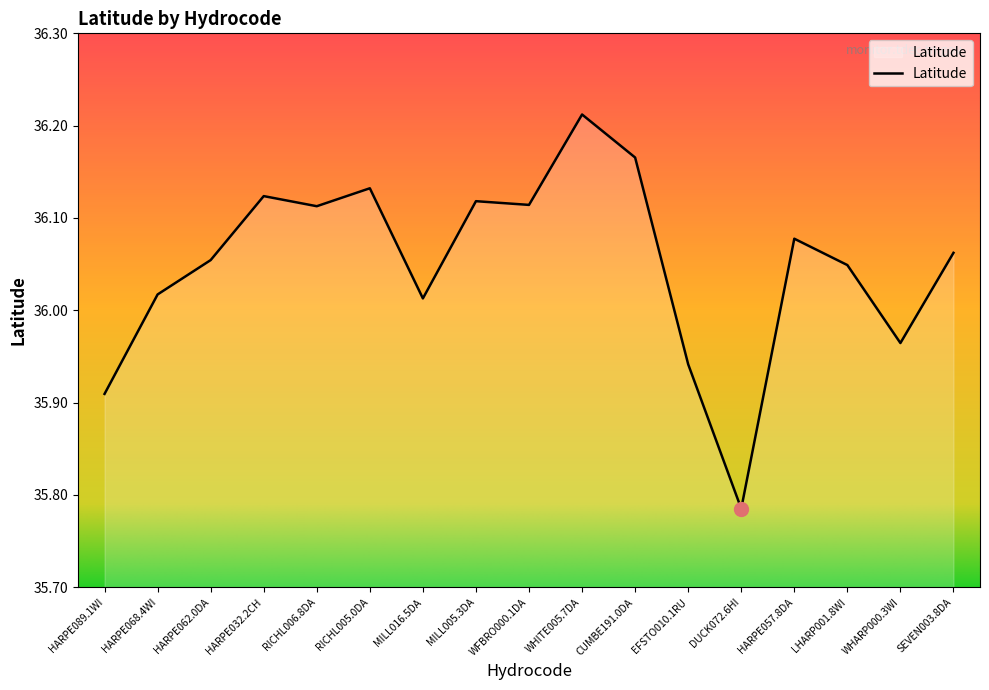

Where does the data first go above 36?

HARPE068.4WI